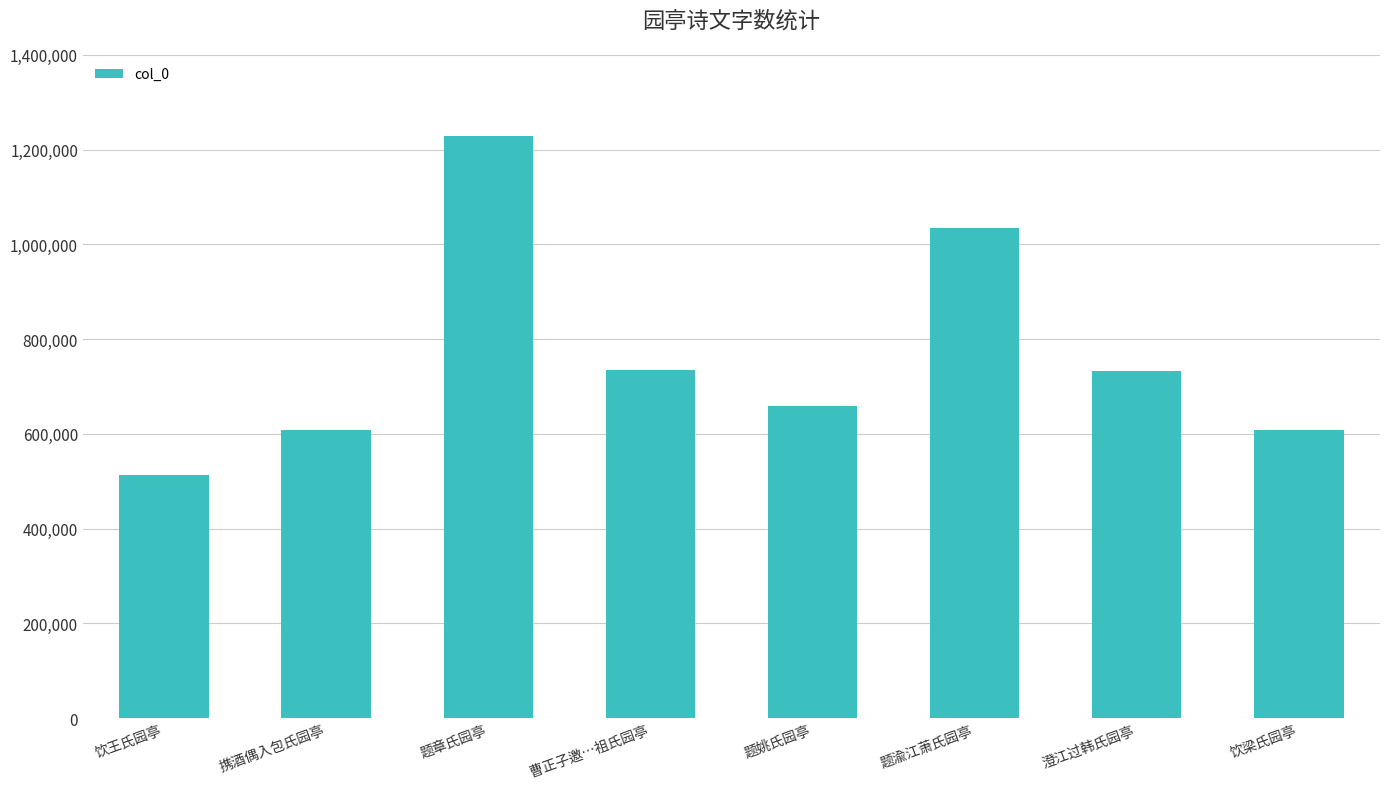

What is the difference between the maximum and minimum values?

714924